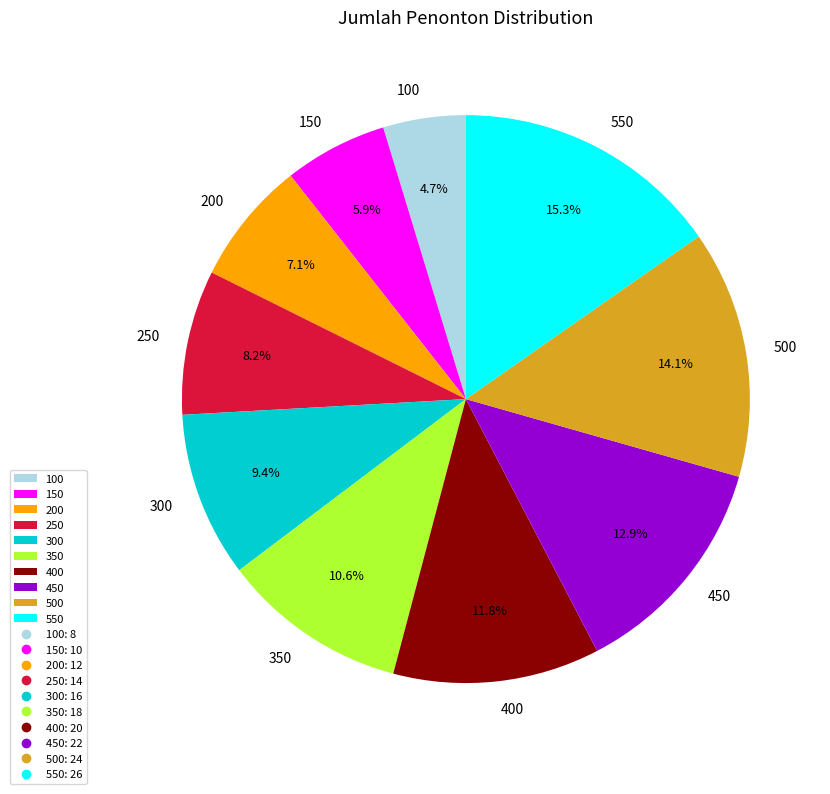

Which category has the smallest portion of the pie?

100